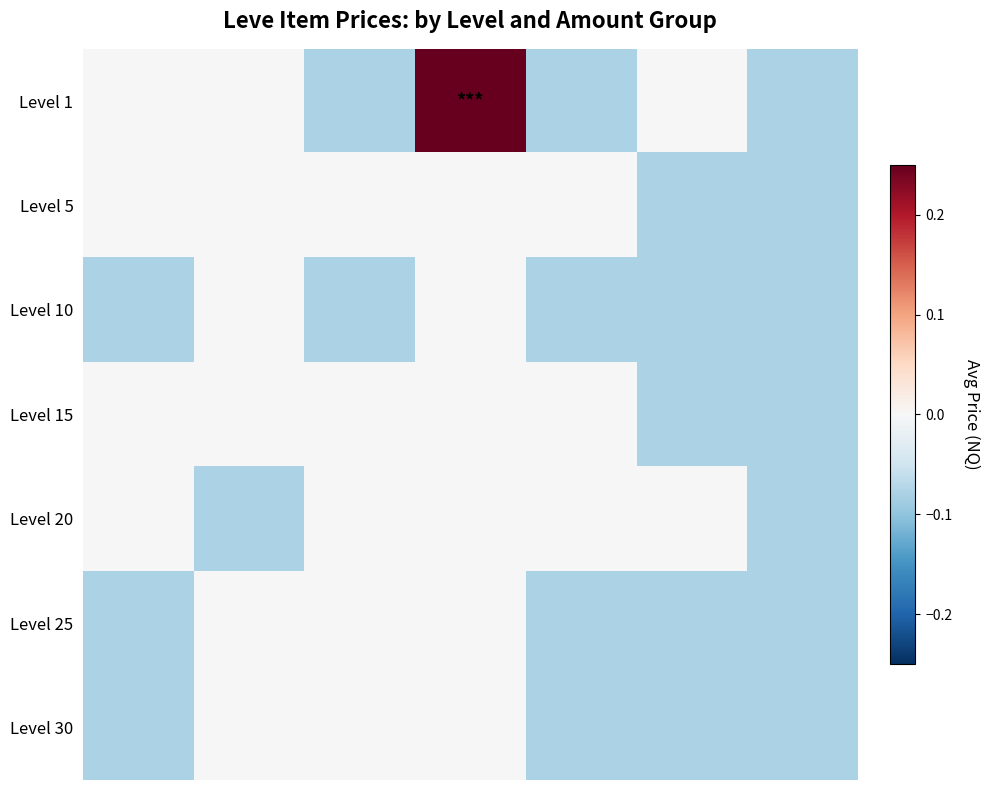

Which series has the widest spread of values?

Level 1